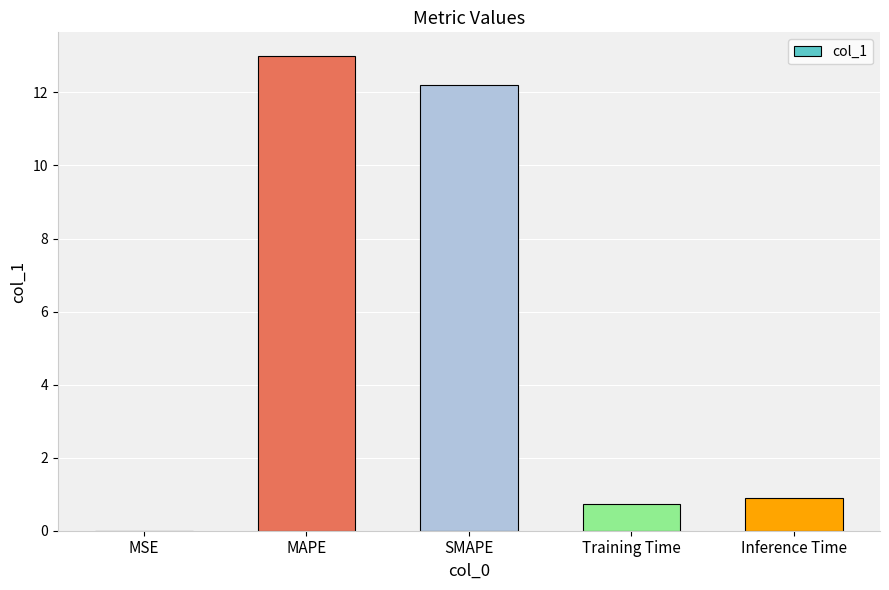

Read the value at MAPE.

13.0